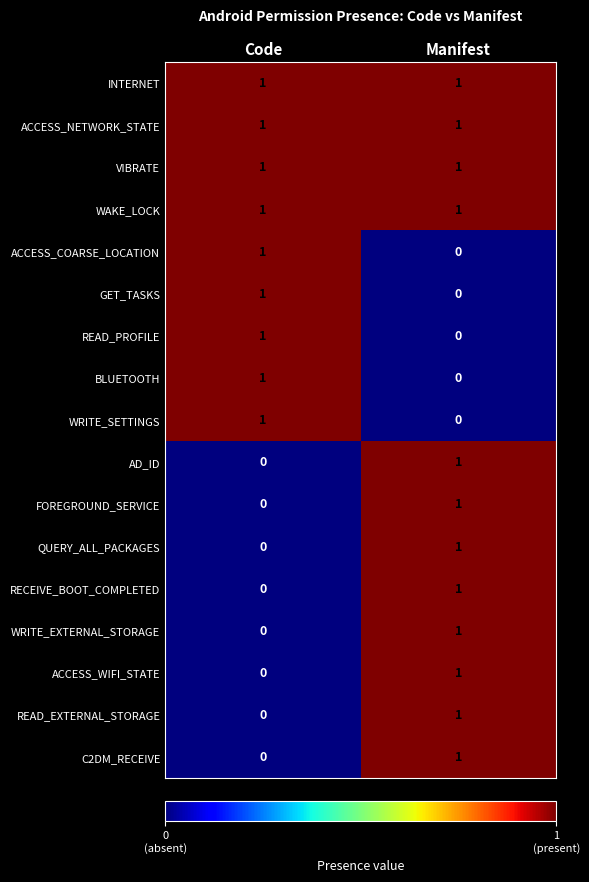

Is it true that GET_TASKS equals 1 at Code?

True